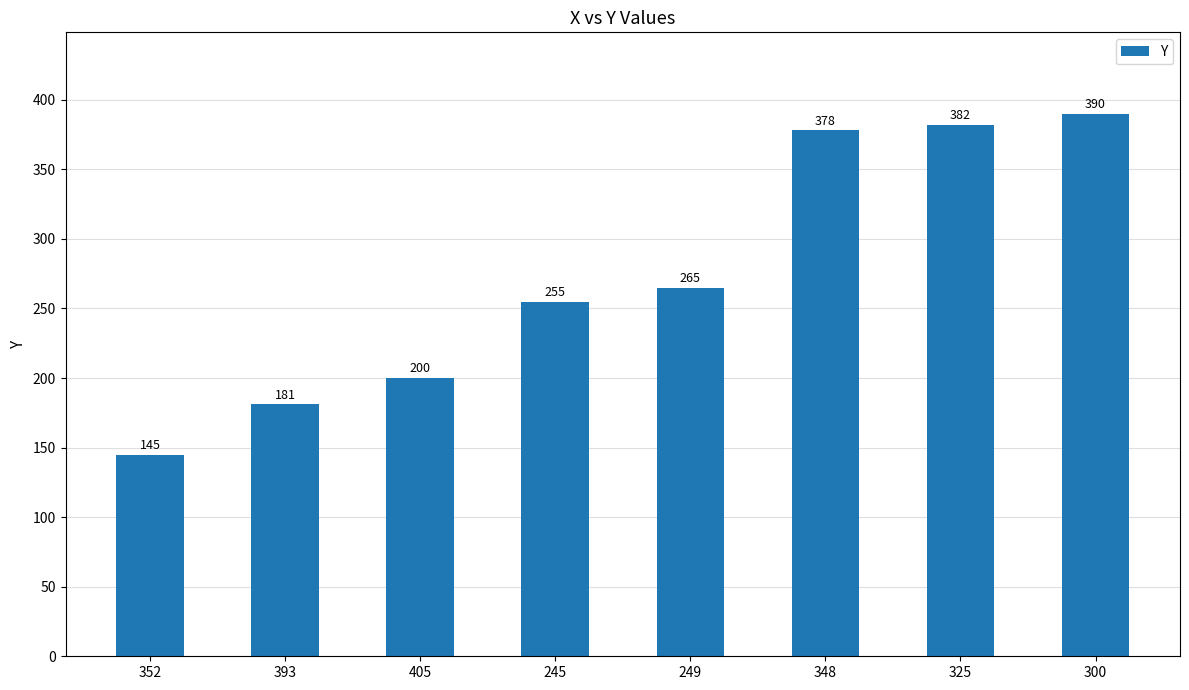

What value does the data have at 405, to the nearest 5?

200